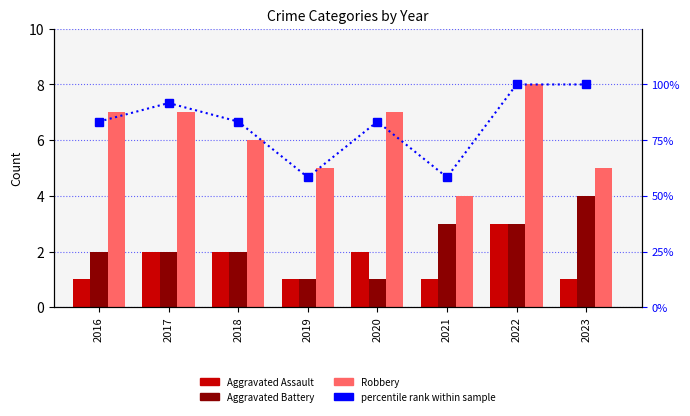

What are all the series names shown in the legend?

Aggravated Assault, Aggravated Battery, Robbery, percentile rank within sample